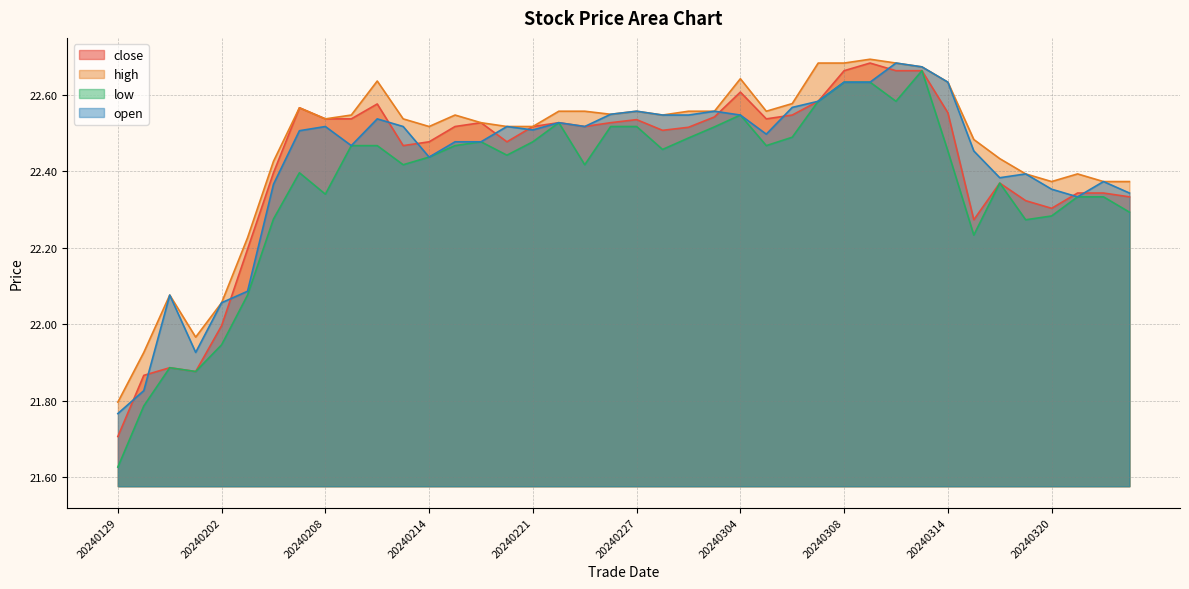

List the series in order of their peak value, highest first.

high, close, open, low